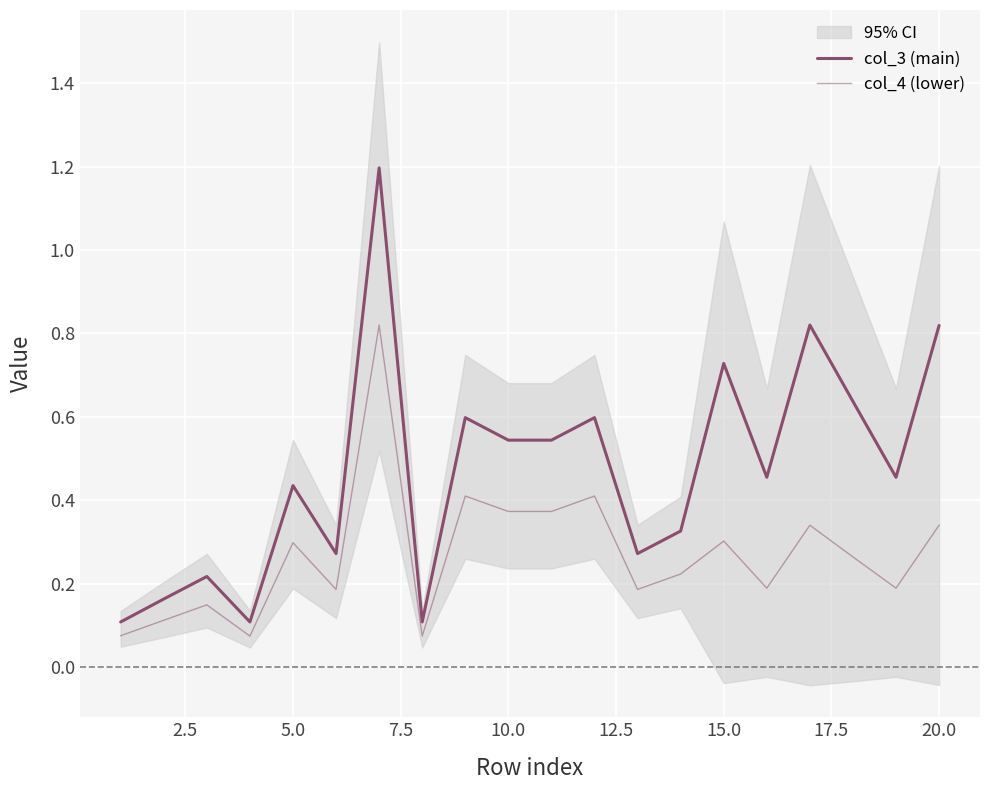

True or false: col_3 (main) and col_4 (lower) cross at least once.

False